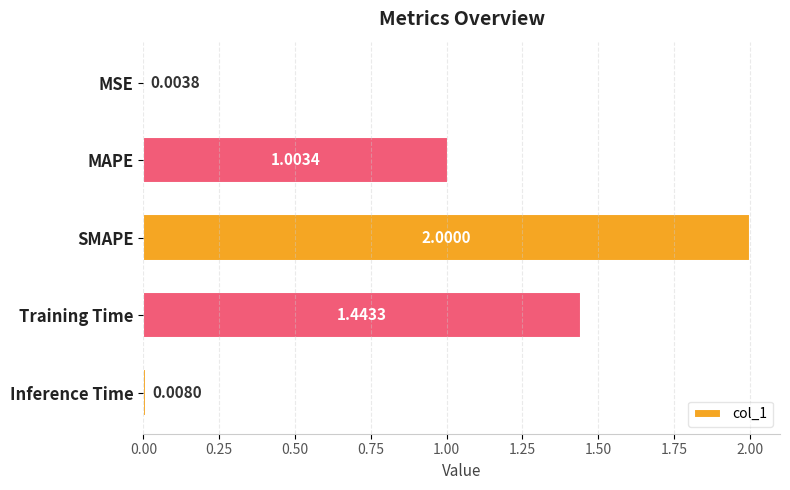

At which label is the value closest to 1?

MAPE